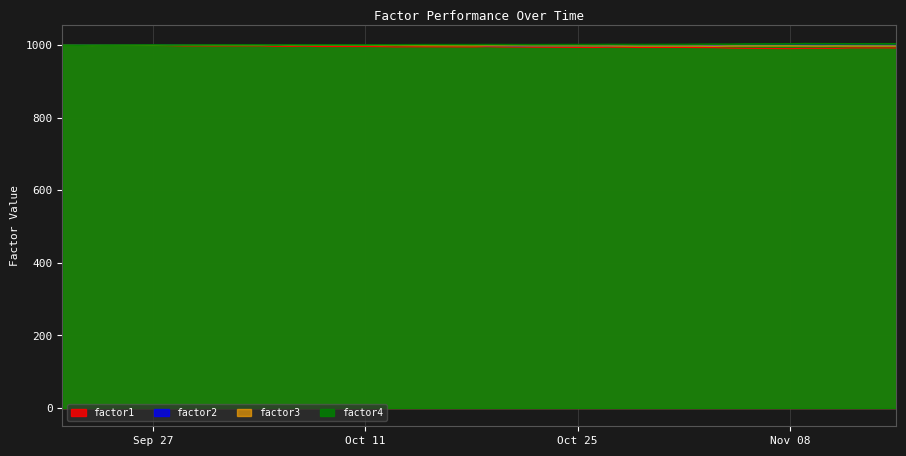

What is the total value across all series at Oct 25?

3992.9